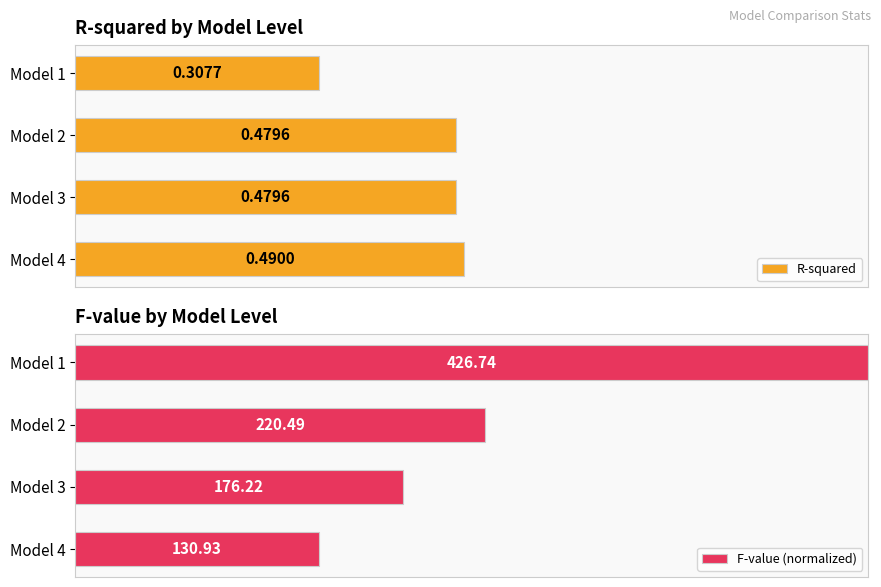

What are all the series names shown in the legend?

R-squared, F-value (normalized)